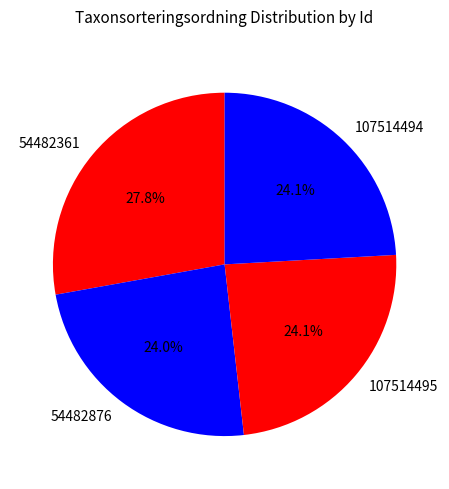

What is the ratio of the value at 54482876 to the value at 107514495?

1.0